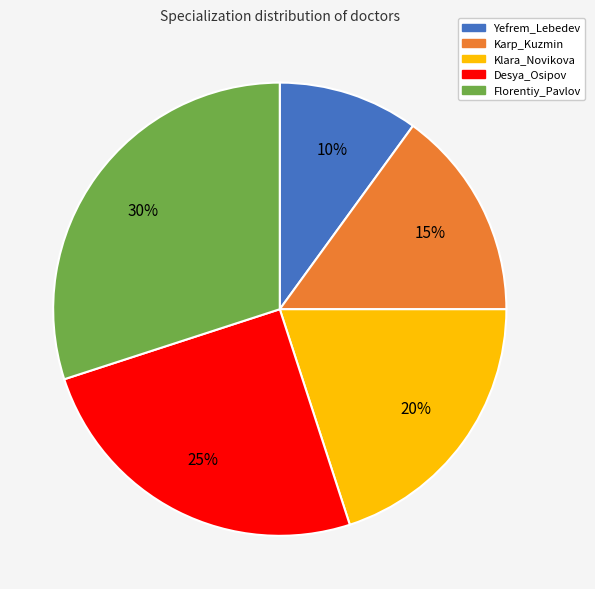

How many slices are in this pie chart?

5